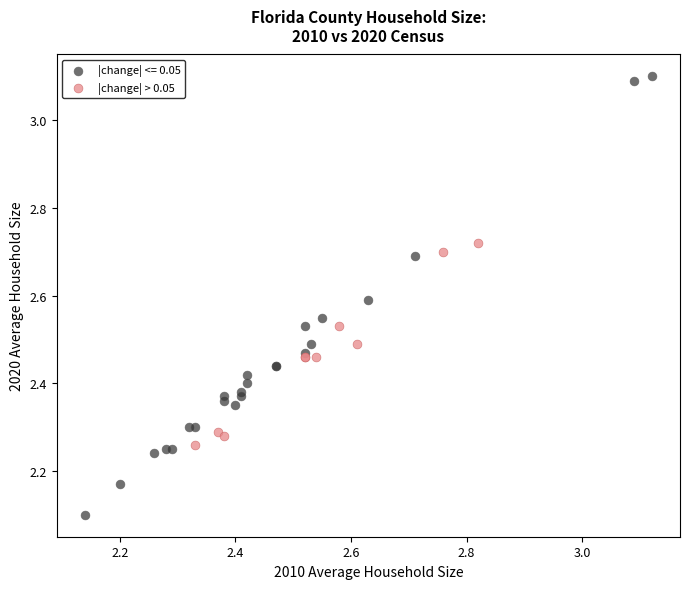

Which series has the largest Y range (max minus min)?

|change| <= 0.05